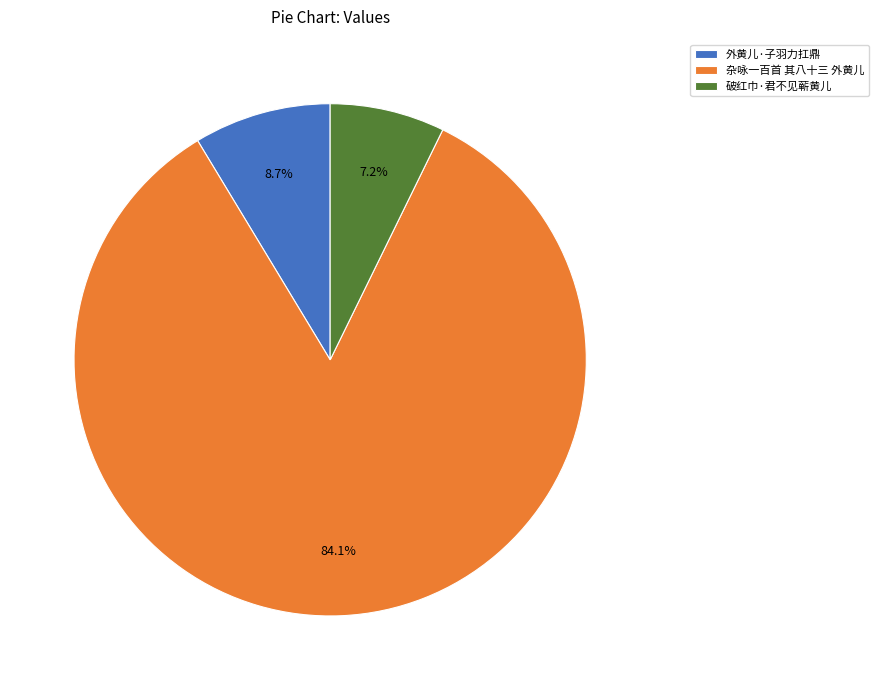

To the nearest percent, what percentage of the pie is 外黄儿·子羽力扛鼎?

9%